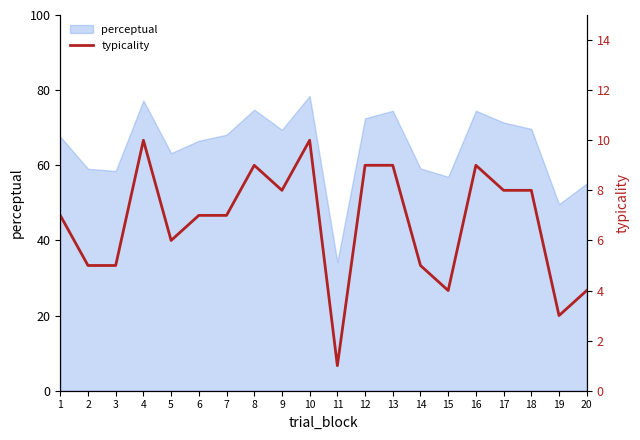

Which label corresponds to the largest value in the chart?

4